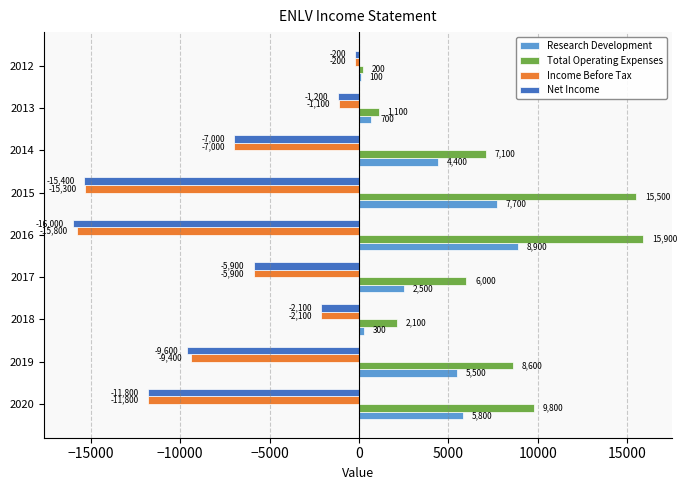

What is the sum of the Income Before Tax values at 2012 and 2015?

-15500